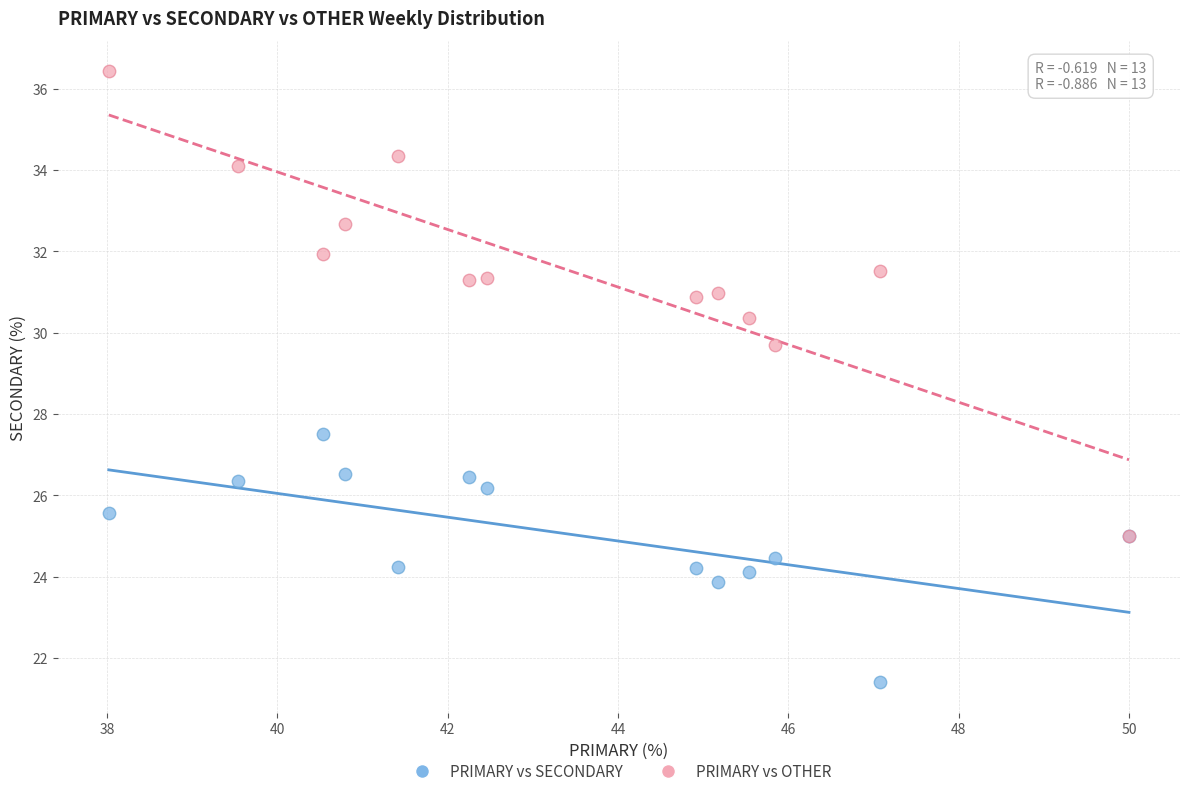

What are all the series names shown in the legend?

PRIMARY vs SECONDARY, PRIMARY vs OTHER